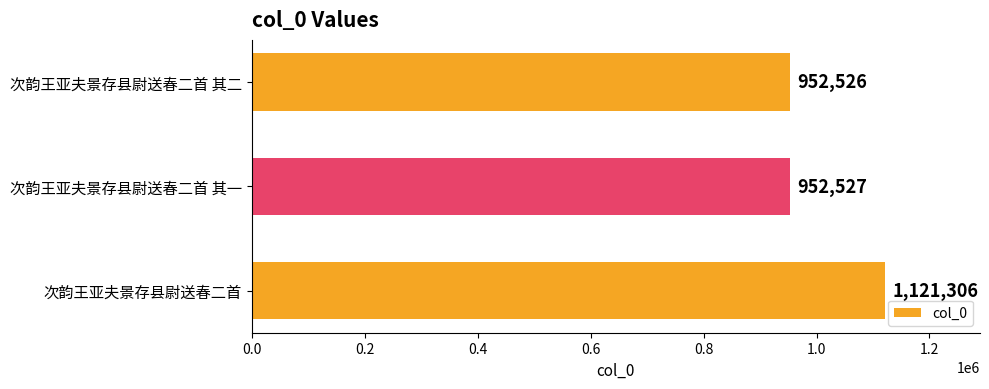

Between 次韵王亚夫景存县尉送春二首 and 次韵王亚夫景存县尉送春二首 其二, which is larger?

次韵王亚夫景存县尉送春二首